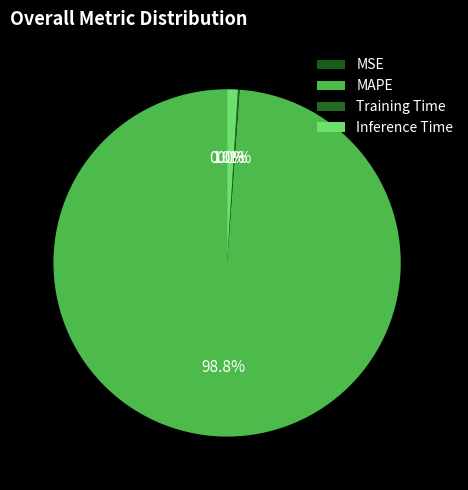

To the nearest percent, what portion does Inference Time represent?

1%